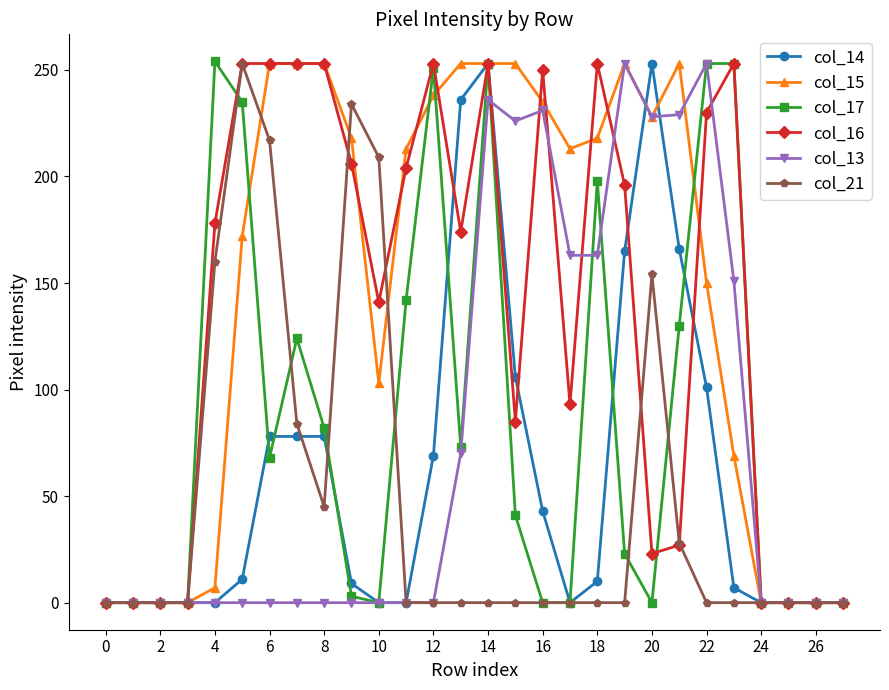

True or false: col_17 has more than 2 points higher than both neighbors.

True